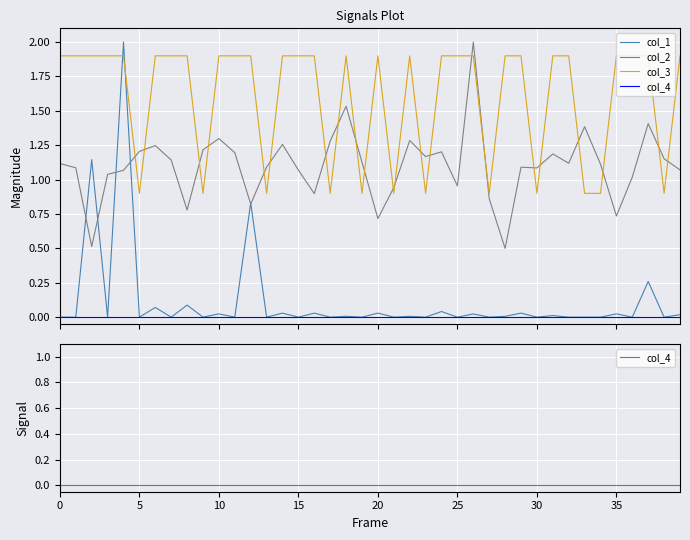

What is the sum of all col_2 values?

44.0